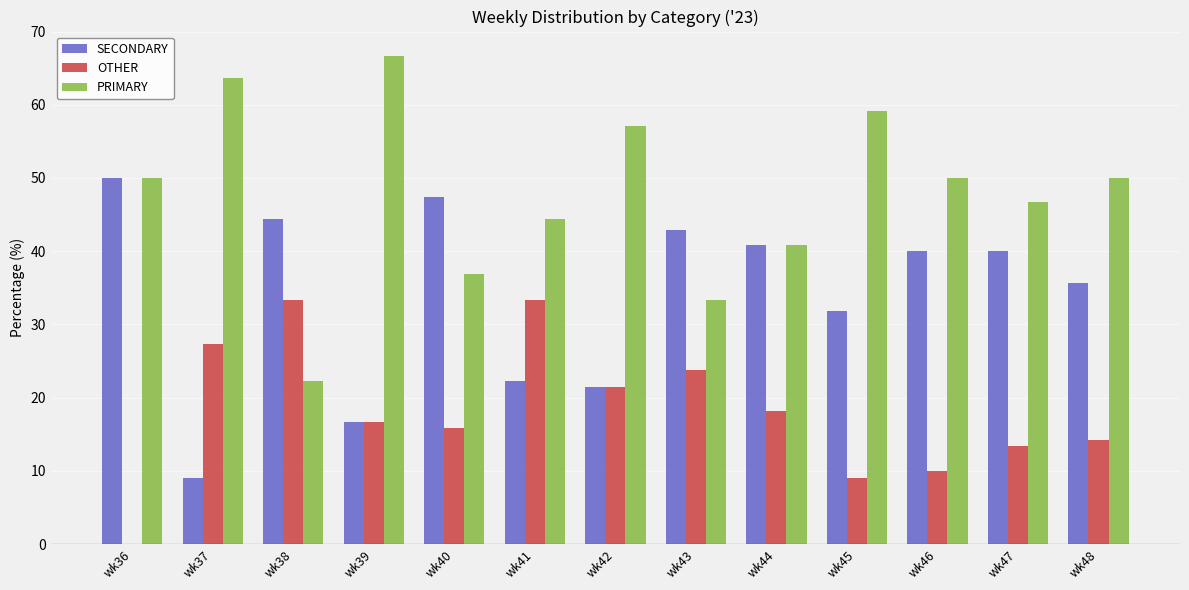

What is the sum of the PRIMARY values at wk47 and wk40?

83.5